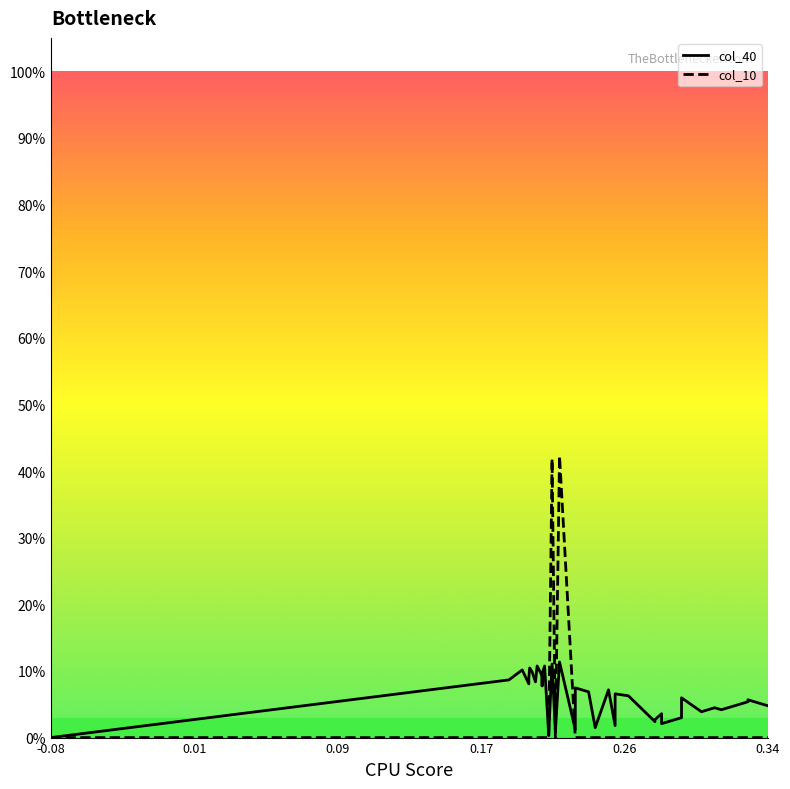

Count the col_10 values in the range 0 to 1.

40